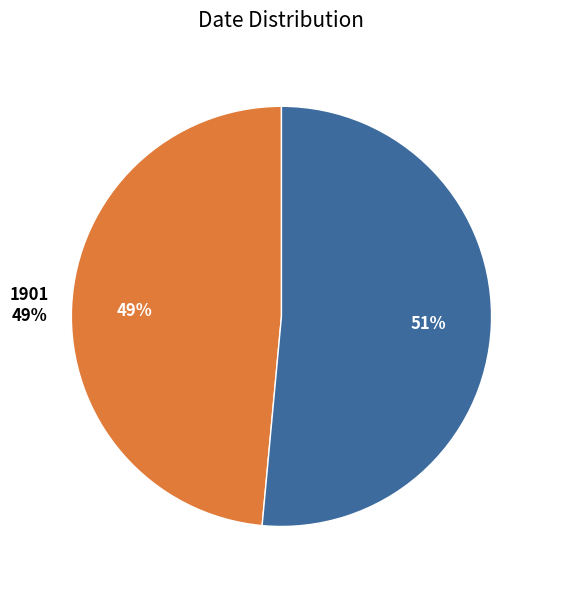

Combined, do 2016 and 1901 account for over 50%?

Yes